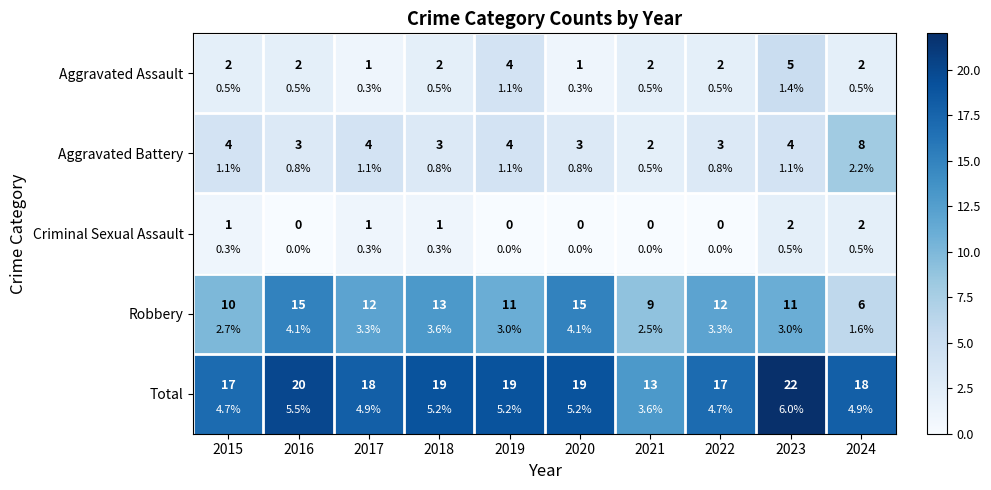

What is the lowest value of the Aggravated Battery series?

2